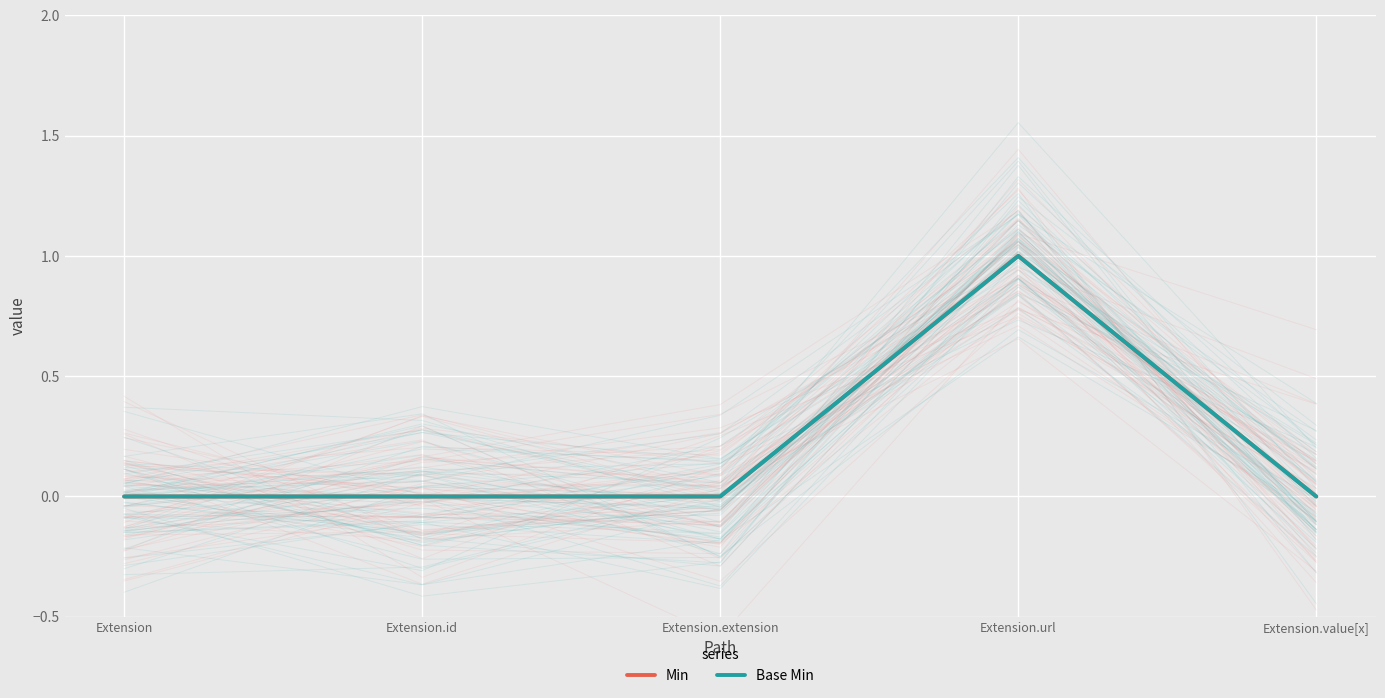

What is the maximum value for Min?

1